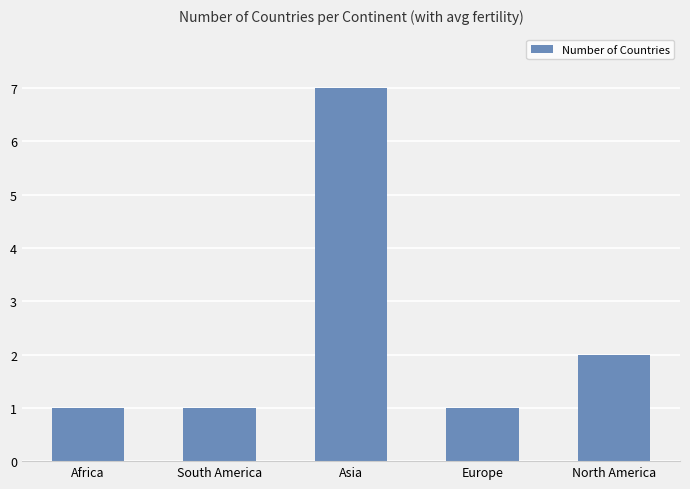

What is the sum of the values at Africa and Europe?

2